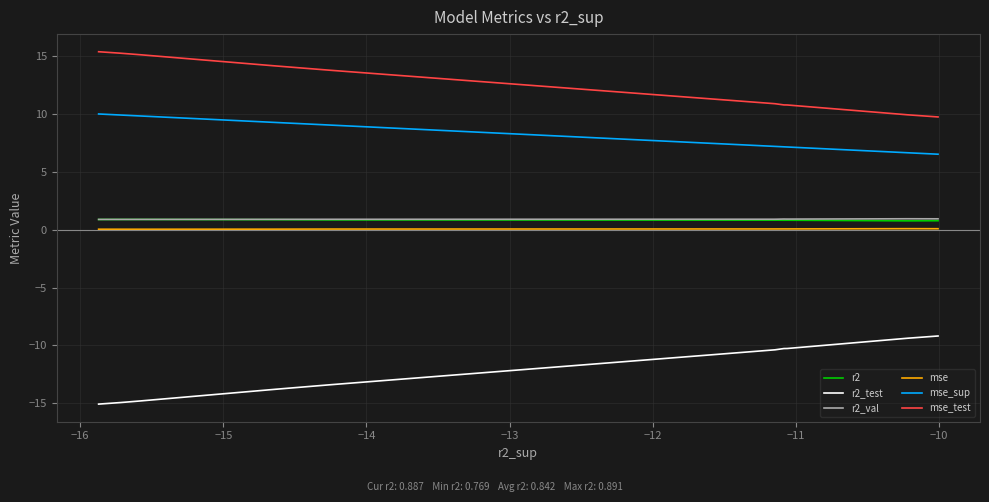

List the series in order of their peak value, highest first.

mse_test, mse_sup, r2_val, r2, mse, r2_test